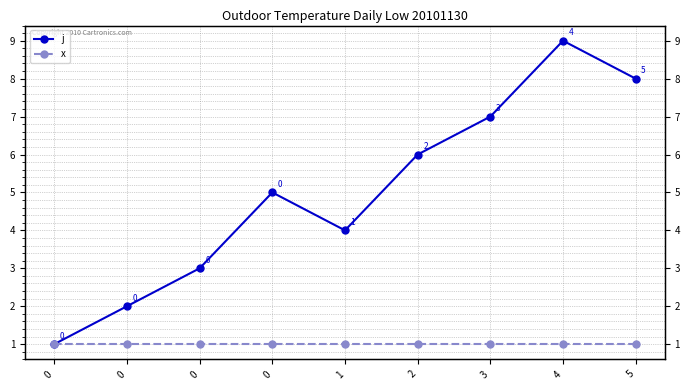

What is the value of the x point at the 5th from the left?

1